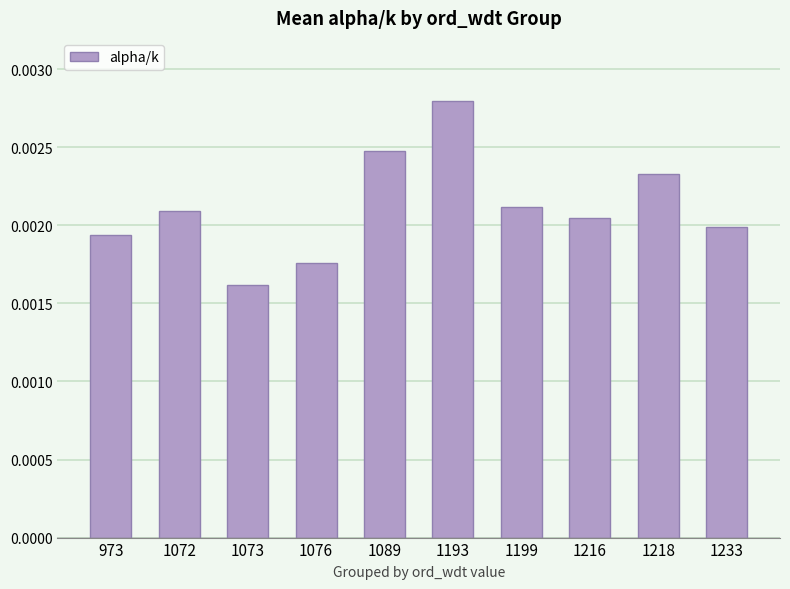

Does the chart contain any negative values?

No